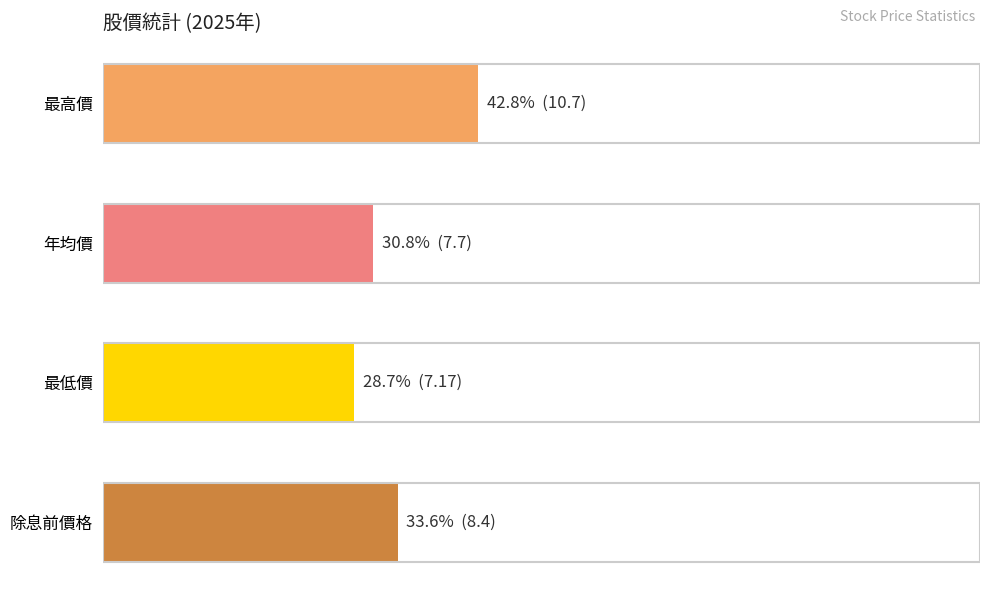

Which series has the widest spread of values?

年均價